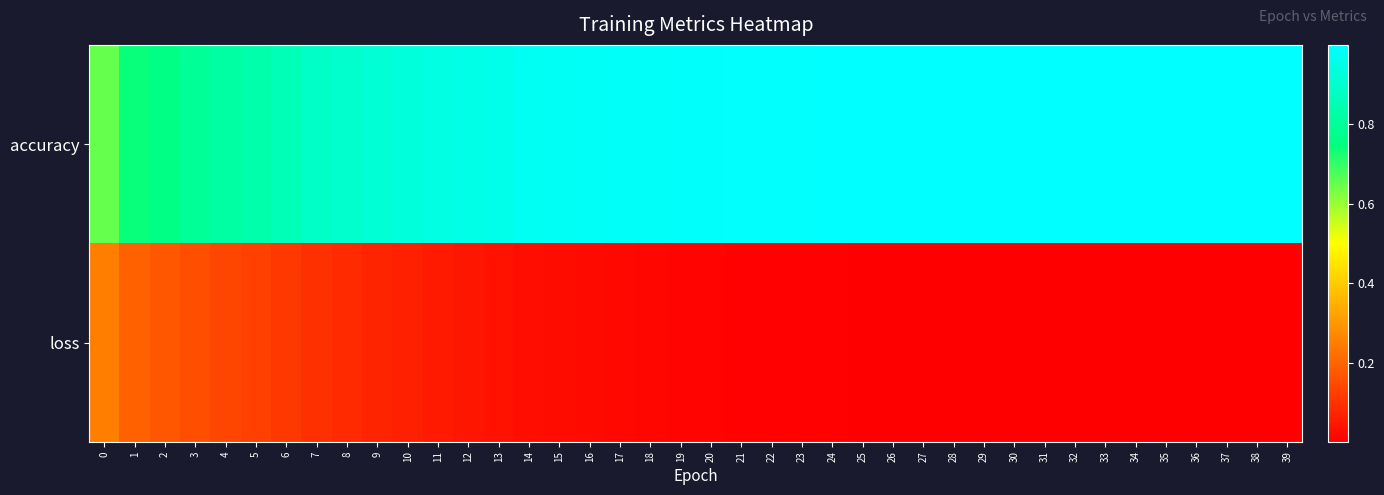

Between 3 and 14, which is larger?

14